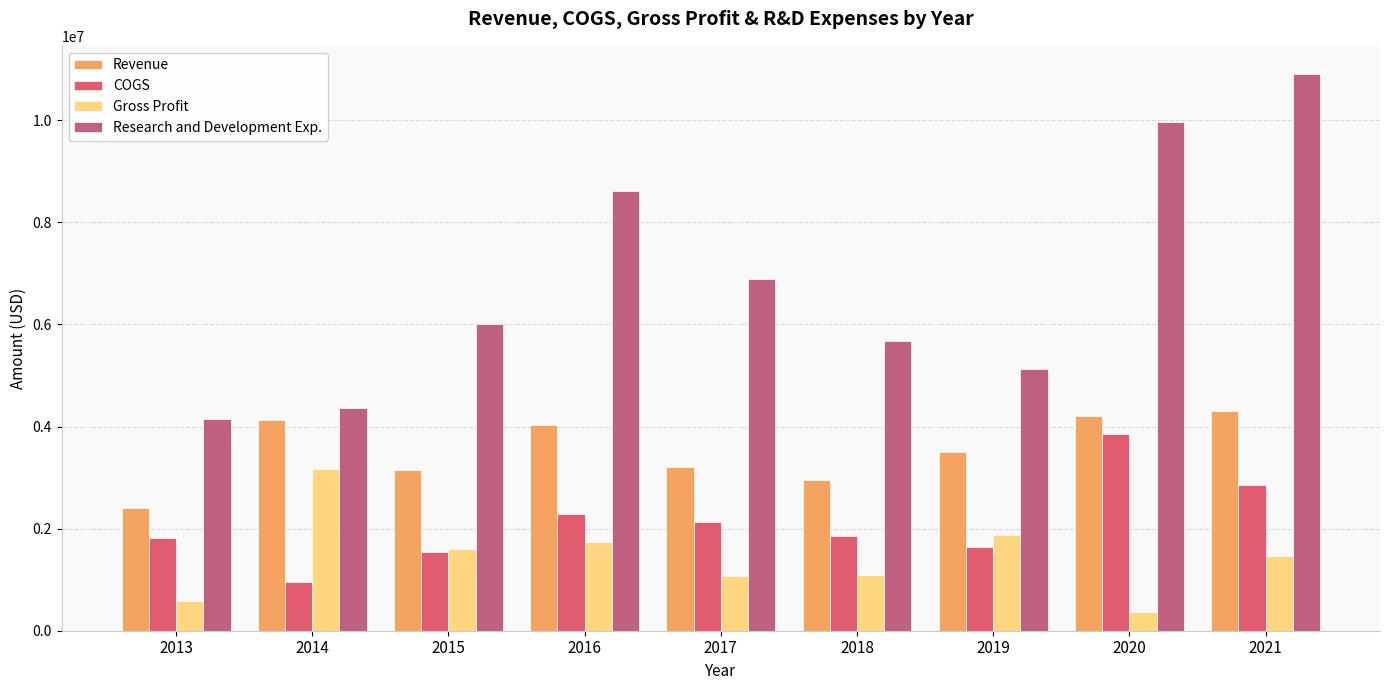

Reading right to left, what are all the values shown in this chart?

Revenue: 4306031	4214441	3498614	2946307	3211007	4025685	3157720	4126378	2410607
COGS: 2848448	3848491	1631721	1848435	2133176	2289904	1547573	951737	1822586
Gross Profit: 1457583	365950	1866893	1097872	1077831	1735781	1610147	3174641	588021
Research and Development Exp.: 10910679	9964720	5121168	5677243	6883293	8613236	6002941	4368302	4151936